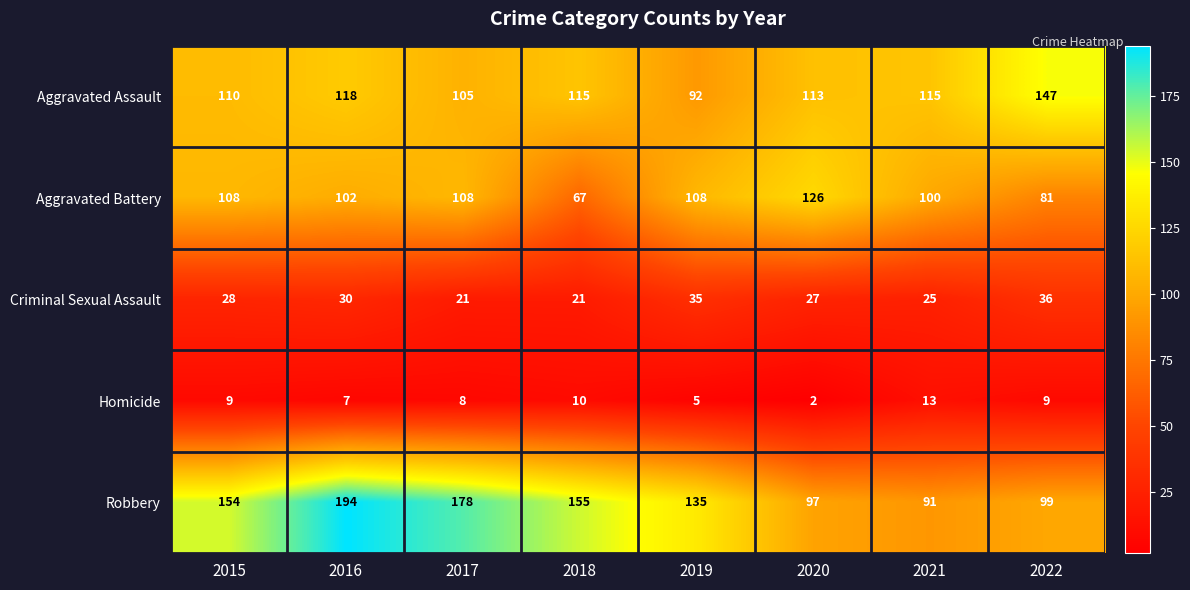

Where is Criminal Sexual Assault nearest to the value 28?

2015